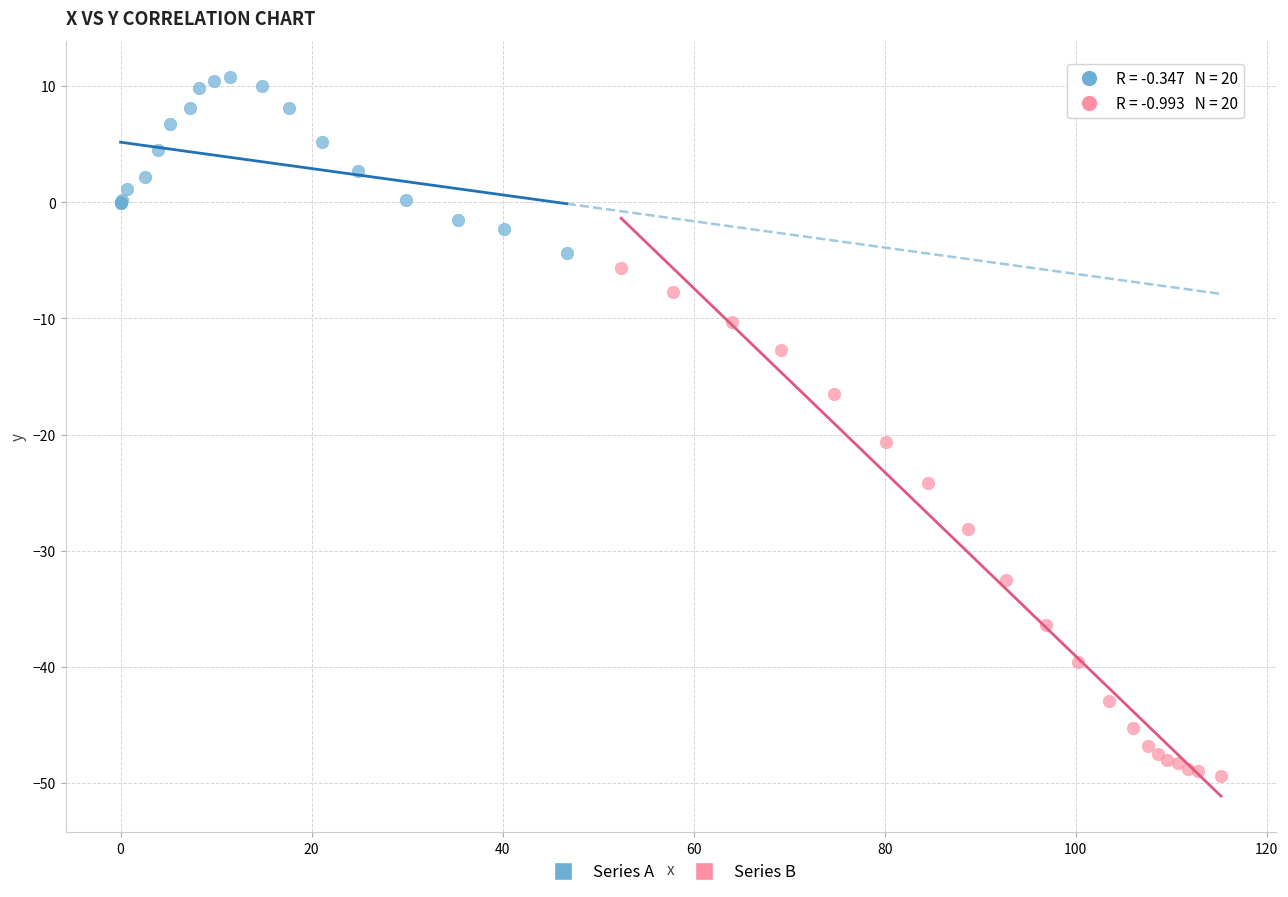

Which series contains the lowest Y value?

Series B